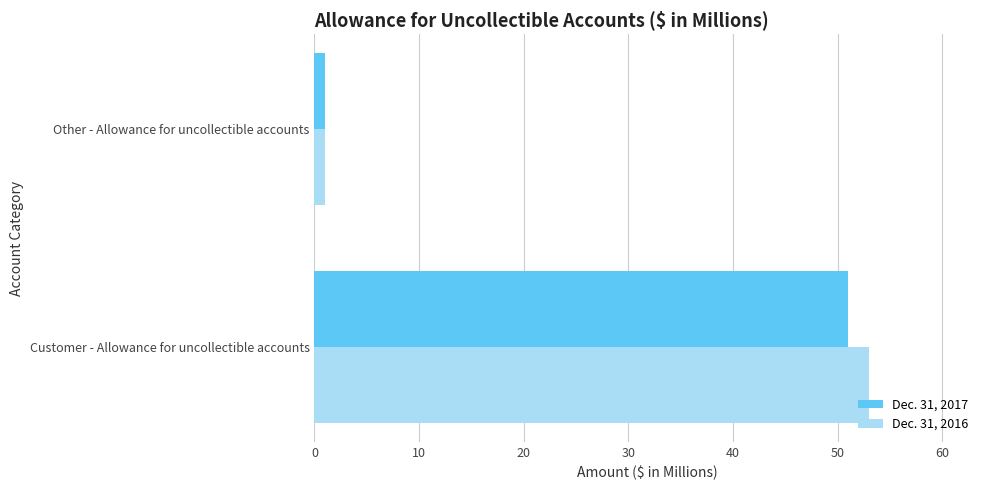

What are all the series names shown in the legend?

Dec. 31, 2017, Dec. 31, 2016